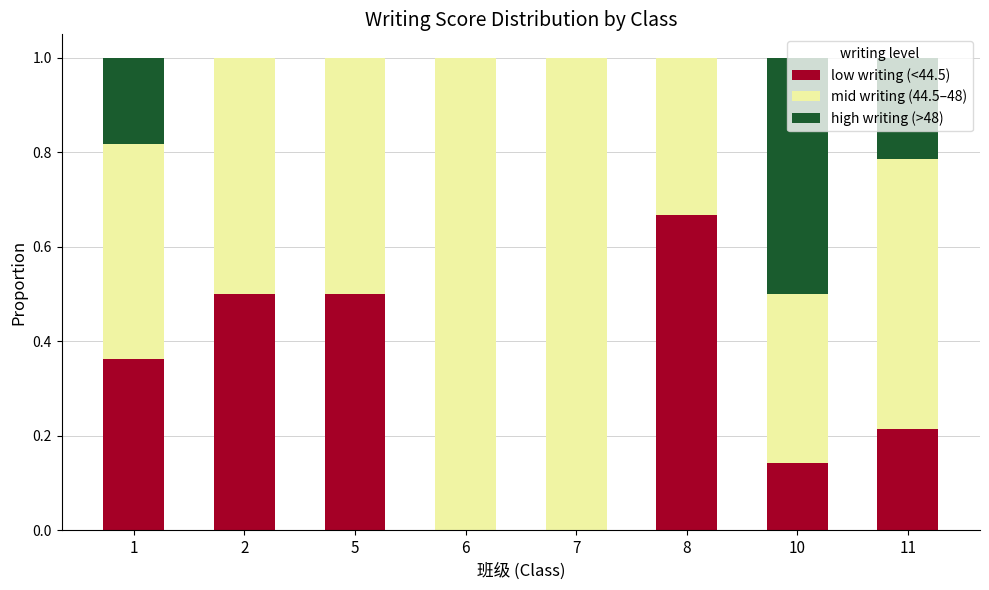

What is the total value across all series at 1?

1.0